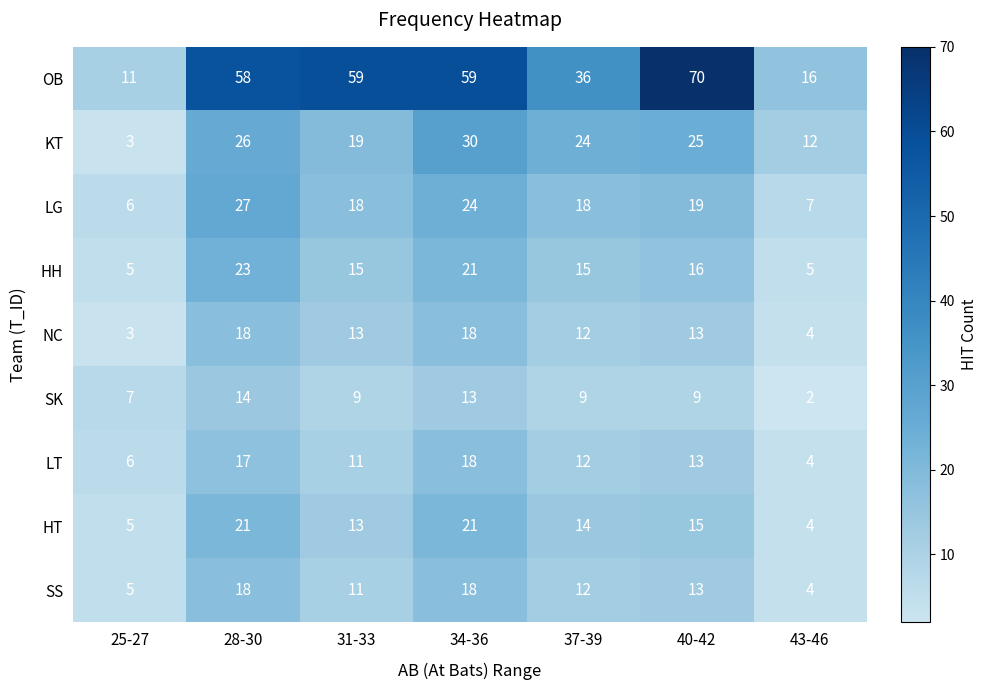

At which category does the chart reach its minimum across all series?

43-46